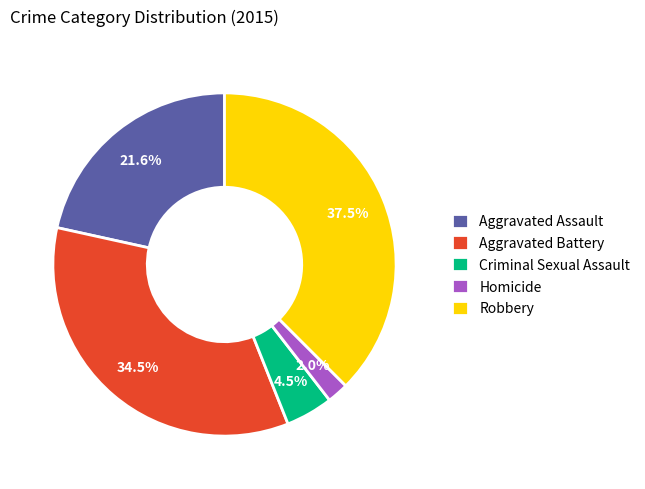

Which has a higher value, Robbery or Aggravated Assault?

Robbery